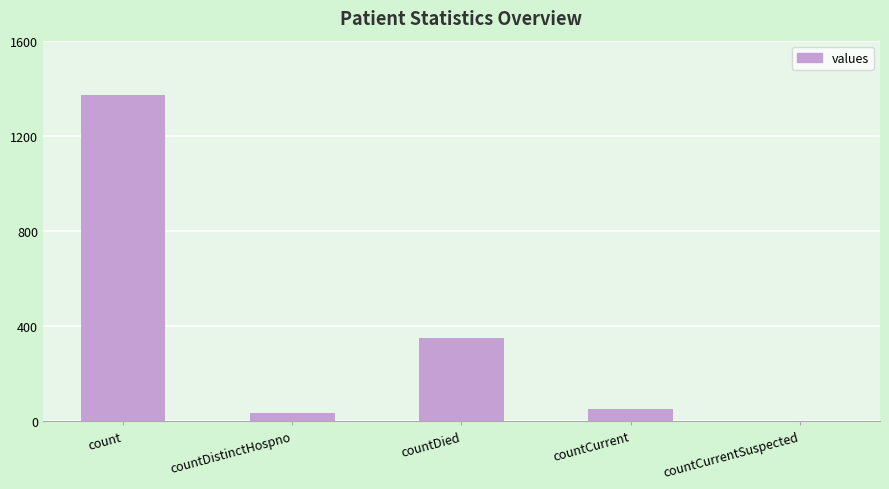

The value at countDied is 349. True or false?

True